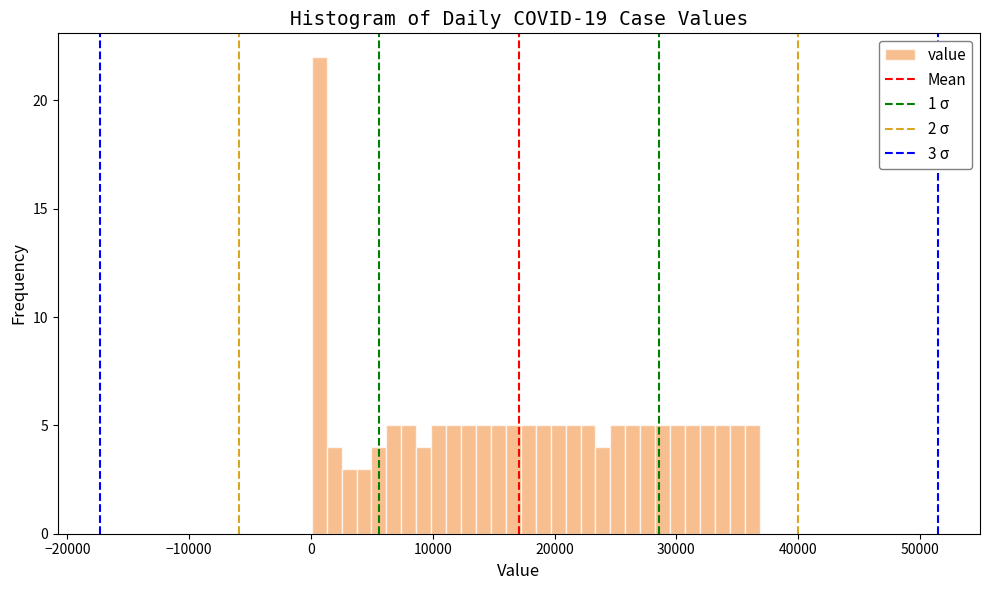

Read against the x-axis, roughly where is the centre of the tallest bar?

1000